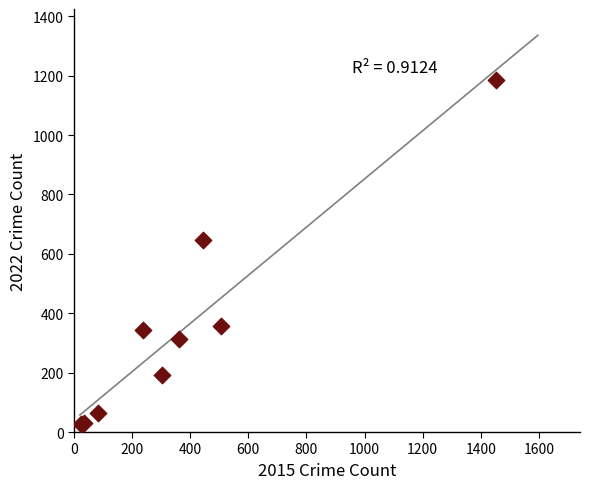

What Y value in the scatter plot is closest to 607?

648